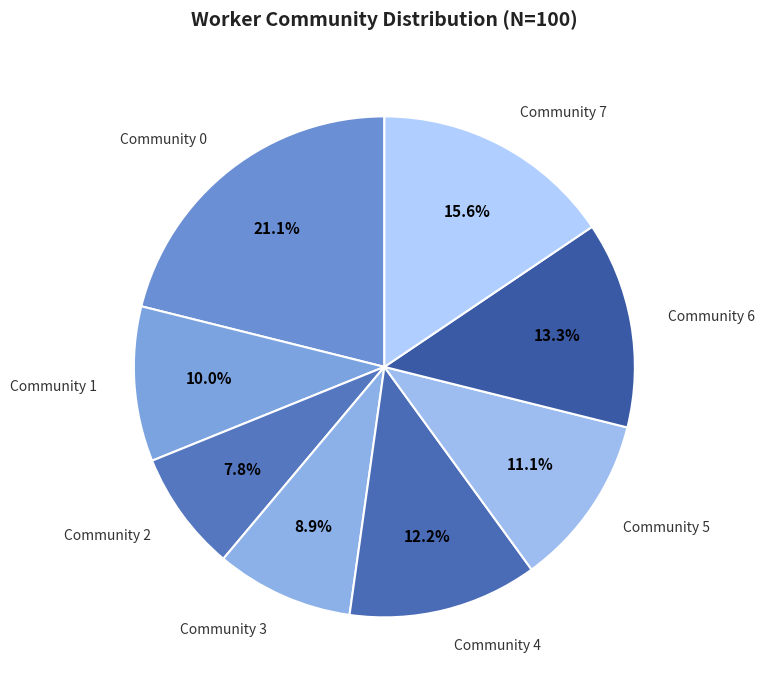

True or false: Community 5 accounts for 11% of the total.

True